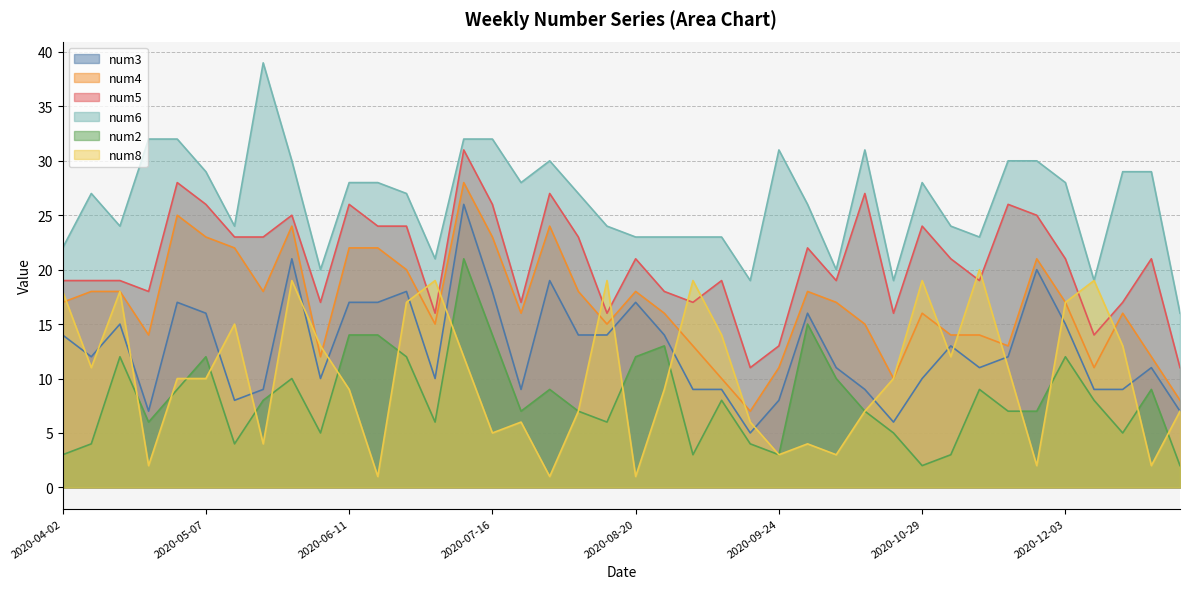

Is it true that num3 equals 17 at 2020-06-11?

True